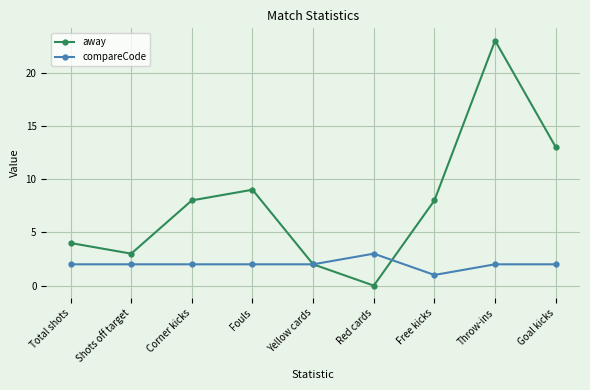

Which series ends up on top after the final intersection of compareCode and away?

away